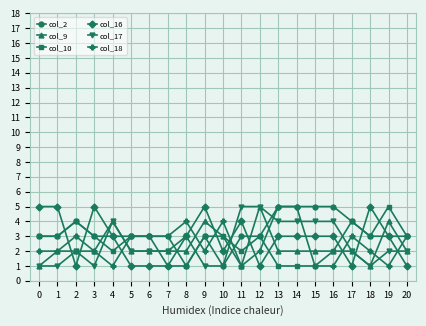

How many lines are shown in the chart?

6